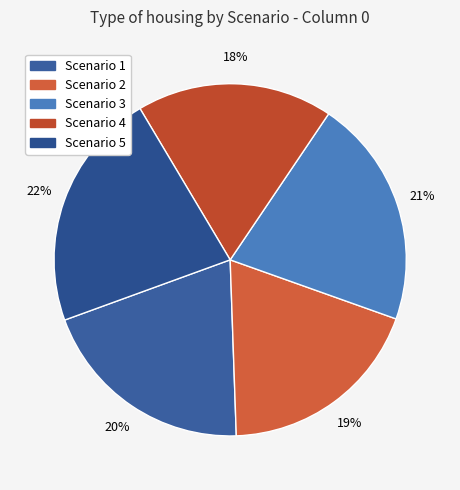

How many segments does this pie chart have?

5